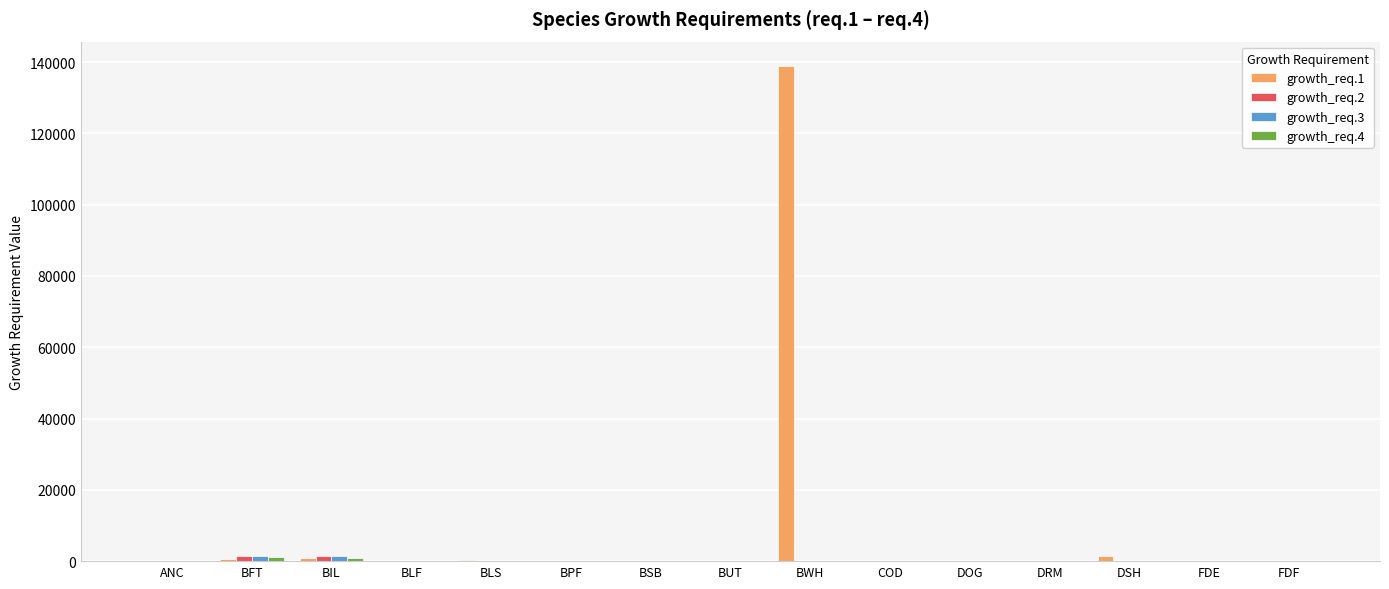

What is the sum of all growth_req.1 values?

142121.3